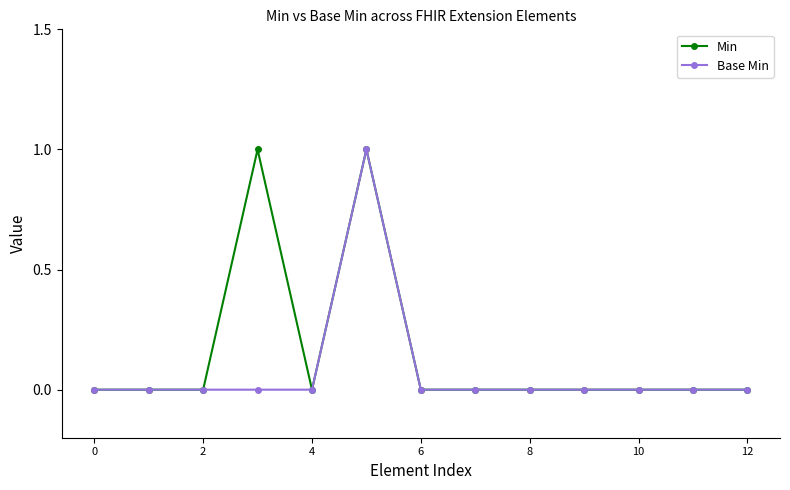

What is the value of the Base Min point at the 6th from the left?

1